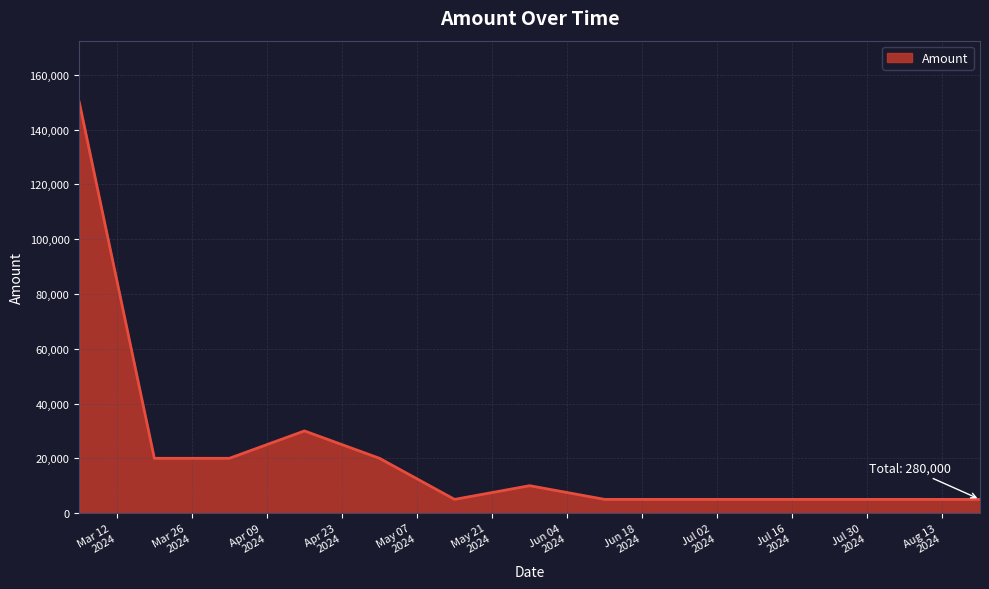

What is the greatest value displayed?

150000